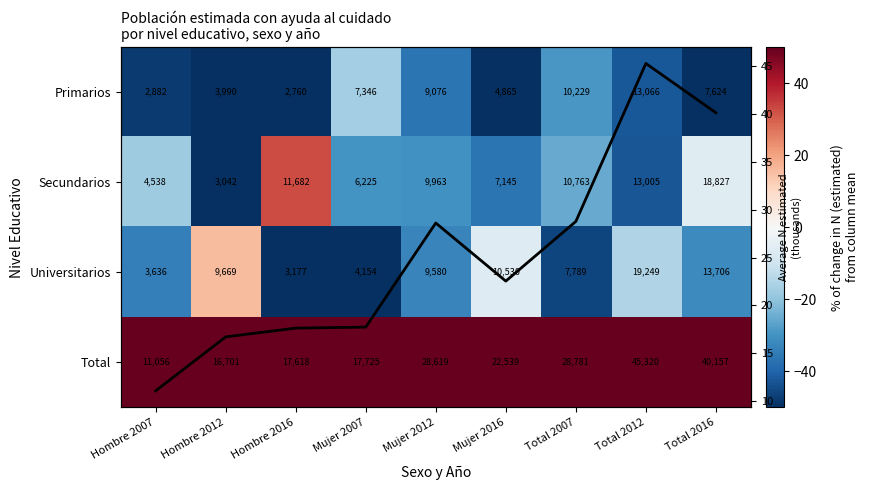

The value of Primarios at Mujer 2016 is -87.0. True or false?

False